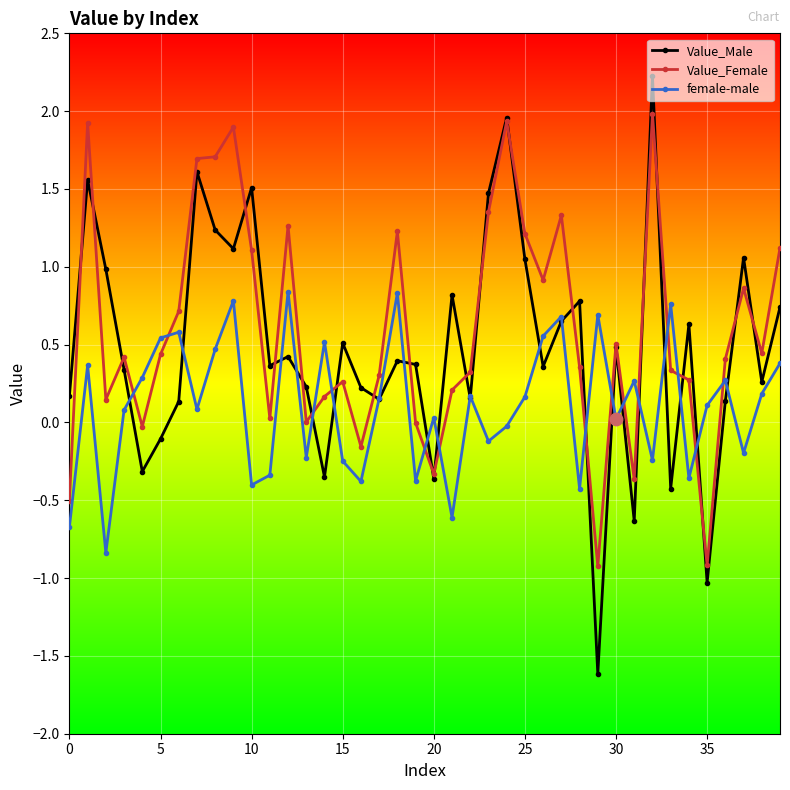

List the series in order of their peak value, lowest first.

female-male, Value_Female, Value_Male